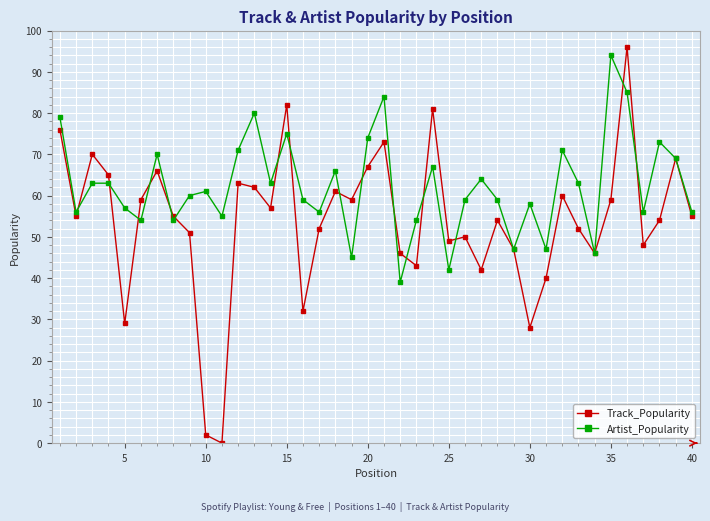

Which series has the largest total across all categories?

Artist_Popularity